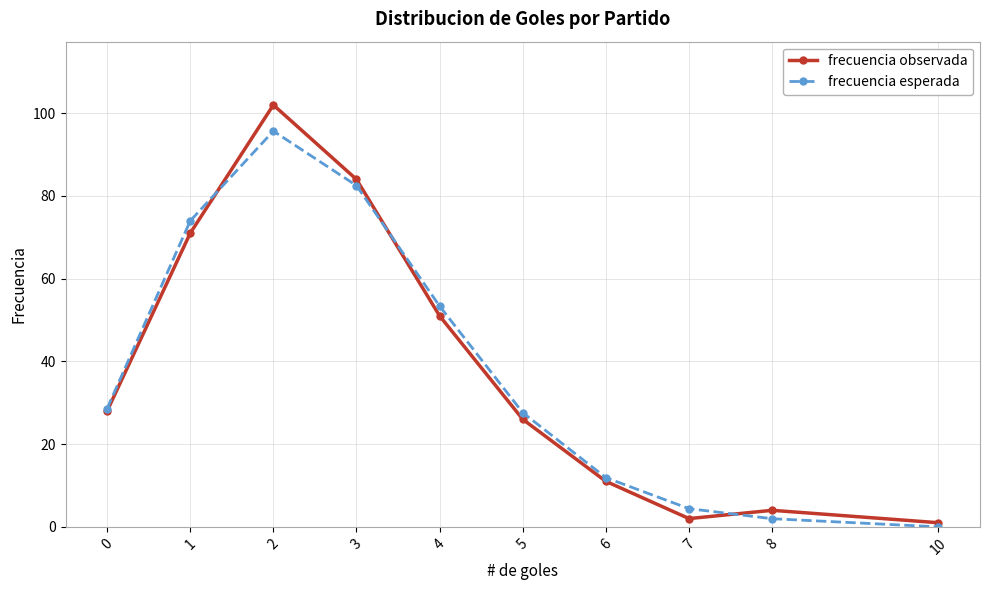

Reading left to right, list all the values displayed in this chart.

frecuencia observada: 28.0	71.0	102.0	84.0	51.0	26.0	11.0	2.0	4.0	1.0
frecuencia esperada: 28.6	74.0	95.7	82.5	53.4	27.6	11.9	4.4	2.0	0.0